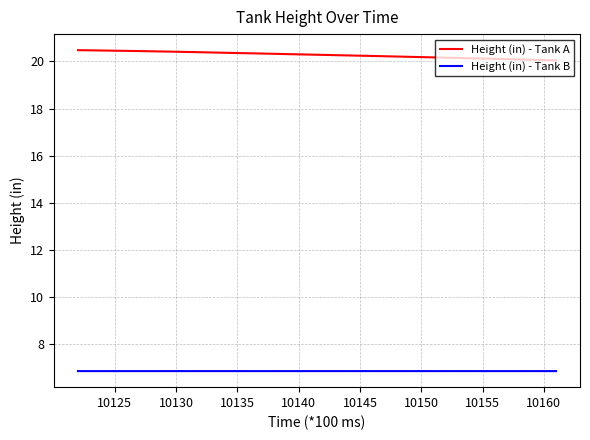

What is the difference between the maximum and minimum values in the Height (in) - Tank A series?

0.4